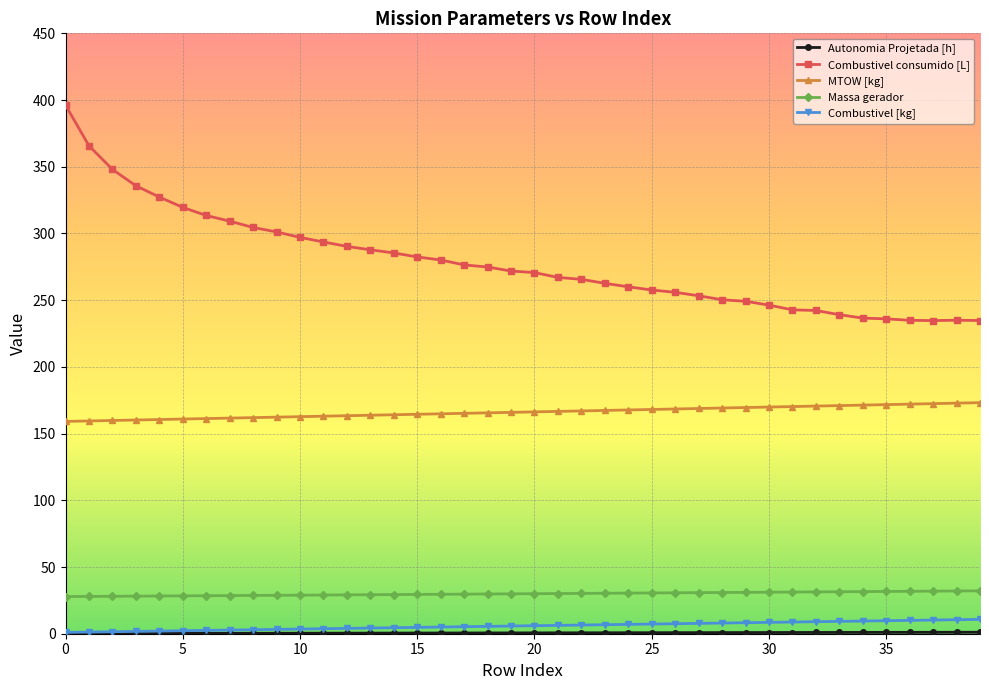

True or false: Combustivel consumido [L] and Combustivel [kg] cross at least once.

False